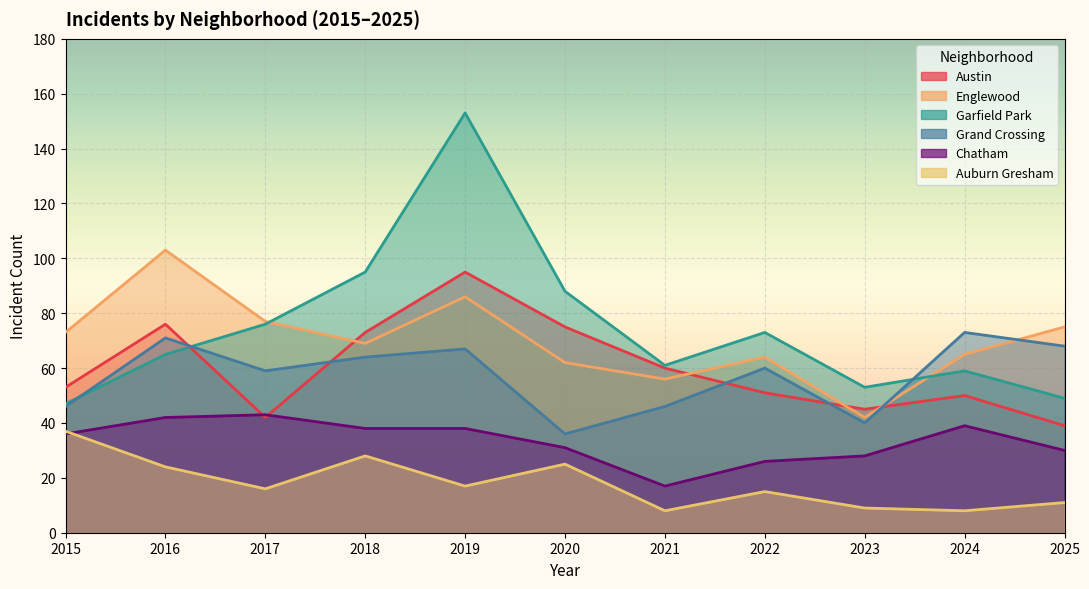

Is it true that Grand Crossing equals 71 at 2016?

True